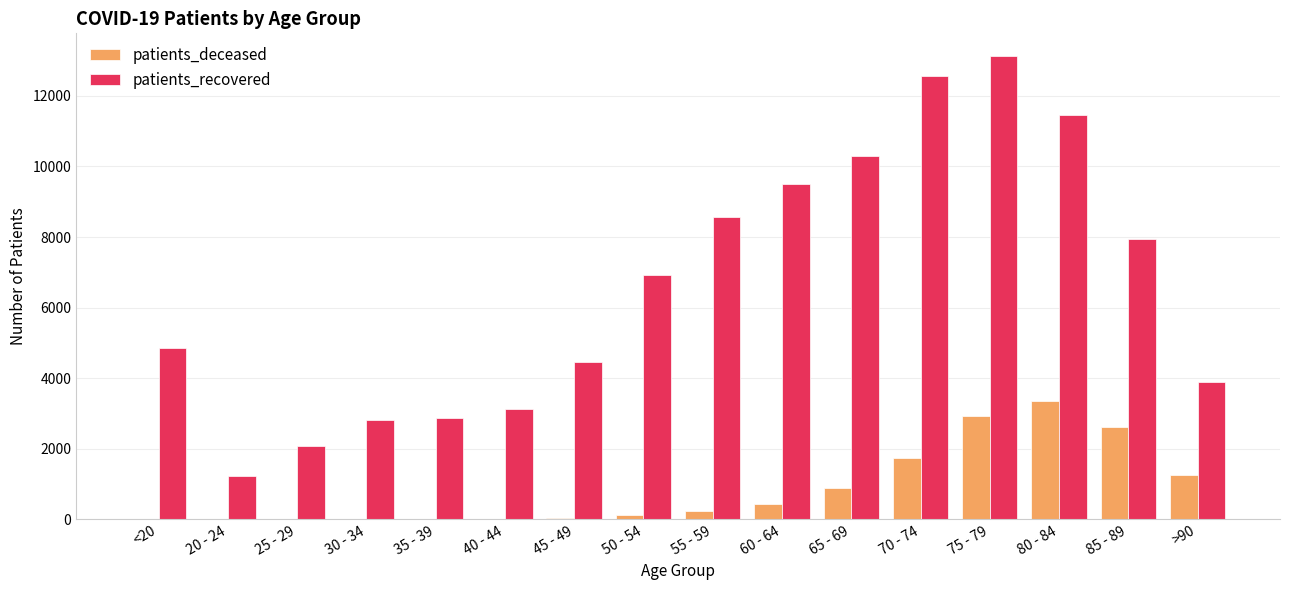

What is the maximum value shown in the chart?

13113